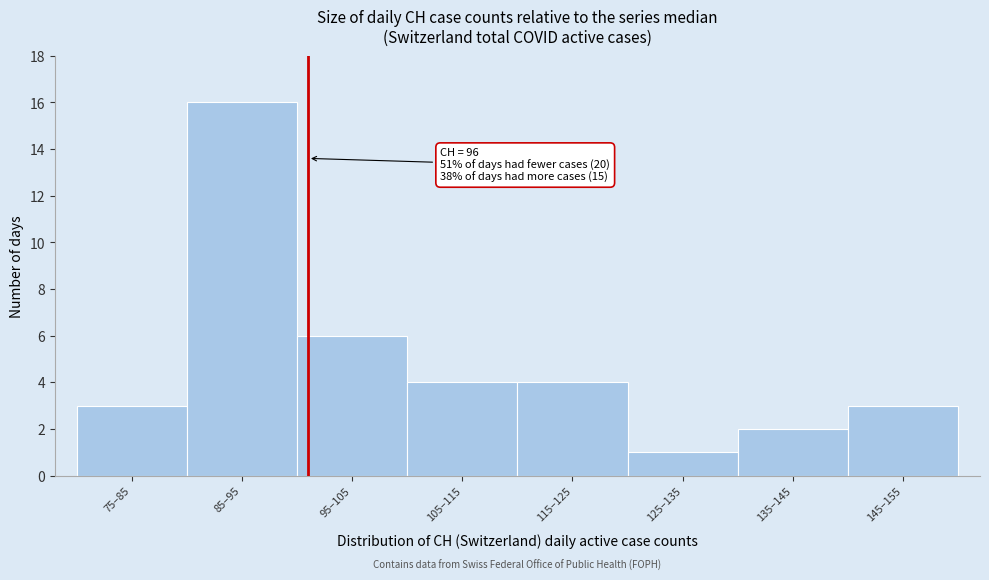

Reading left to right, extract all data points from this chart.

75–85=3	85–95=16	95–105=6	105–115=4	115–125=4	125–135=1	135–145=2	145–155=3